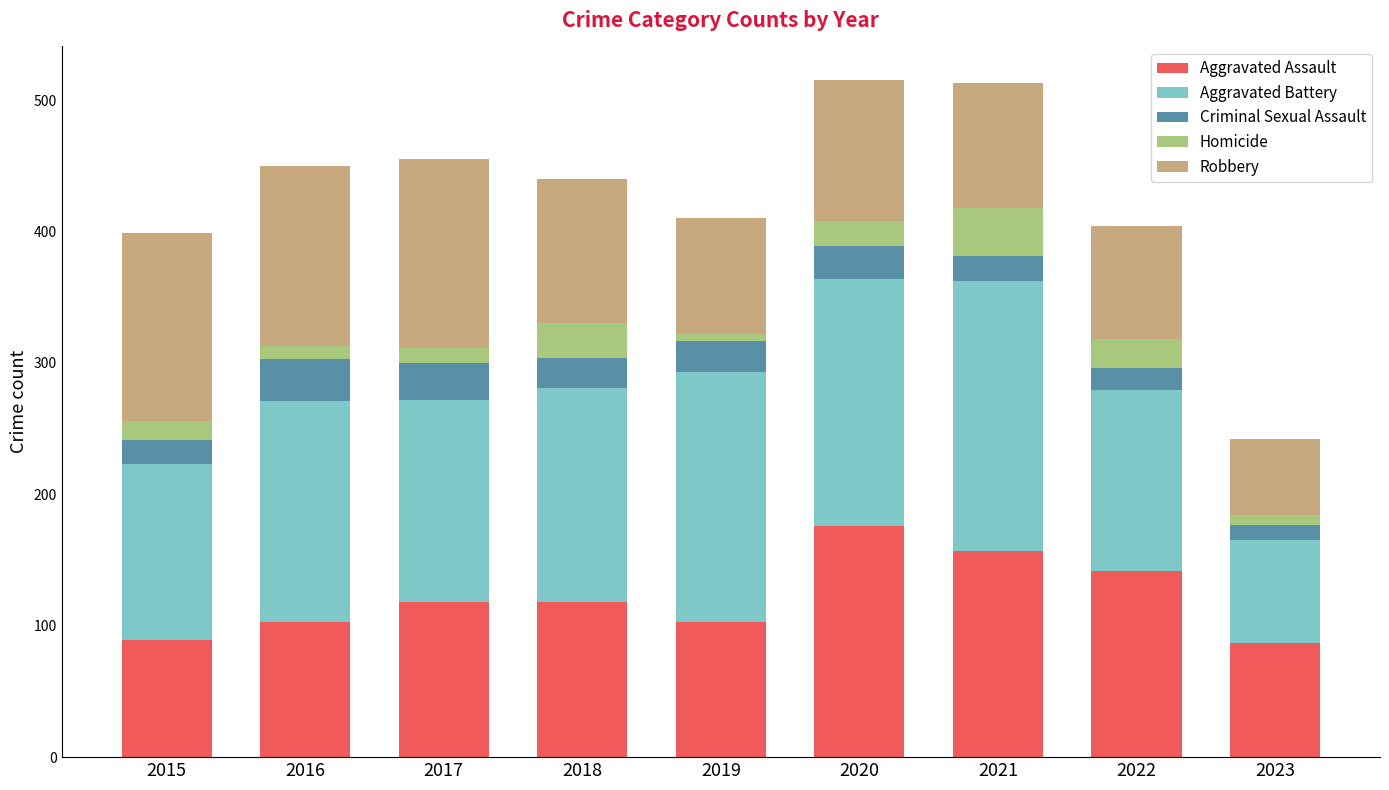

What is the total value across all series at 2021?

513